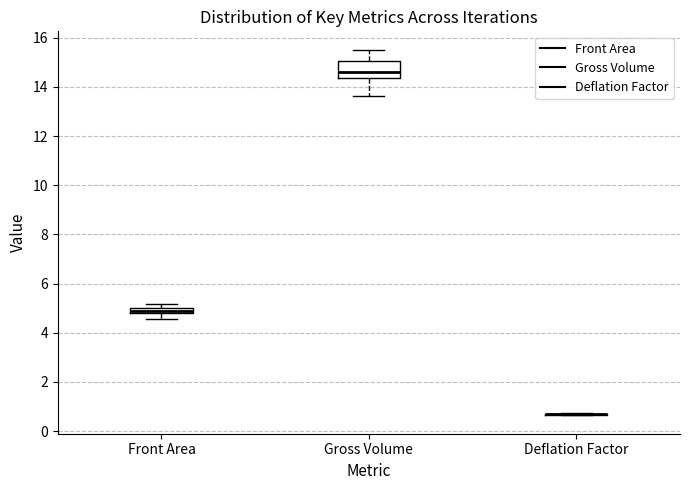

Which box is the tallest, from its lower edge to its upper edge?

Gross Volume